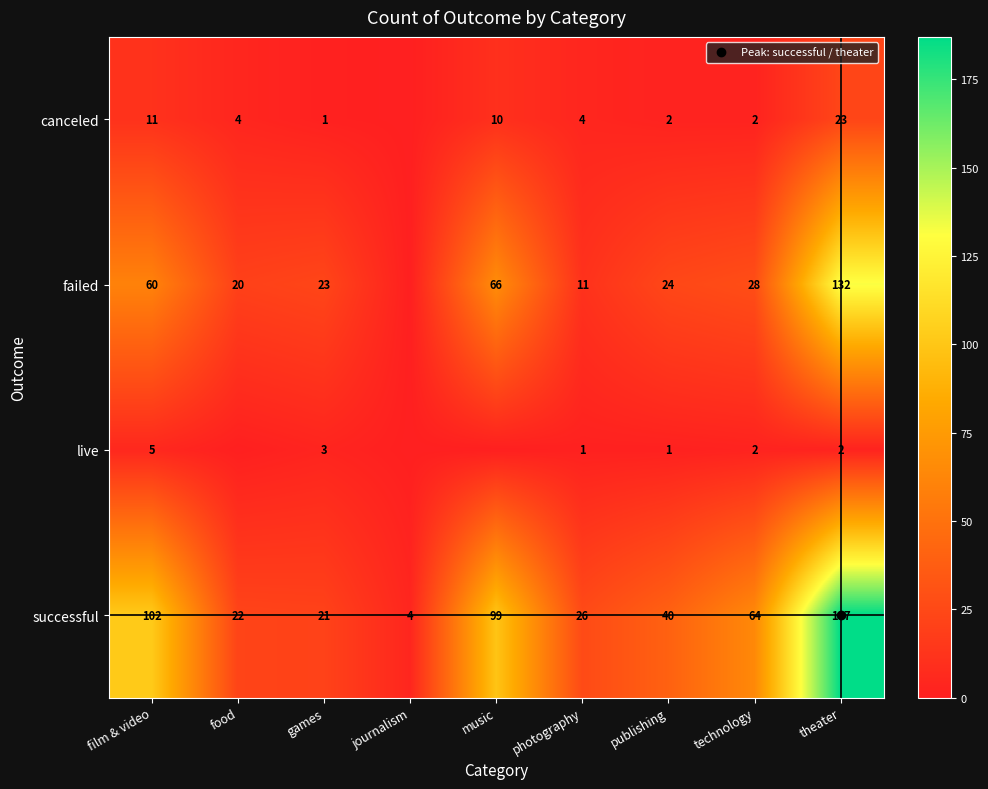

What is the difference between the second highest and second lowest values in the live series?

3